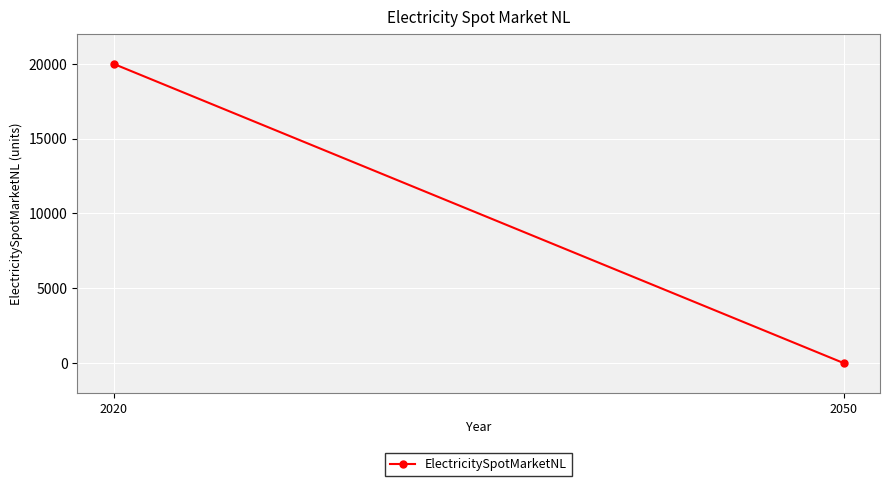

List the labels in order of value, smallest first.

2050, 2020